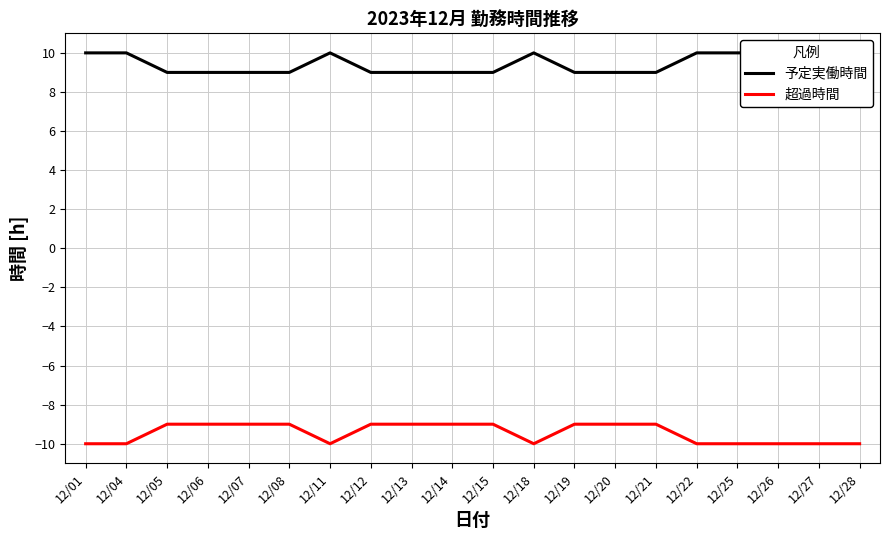

Is this an area chart (filled region under the line)?

No